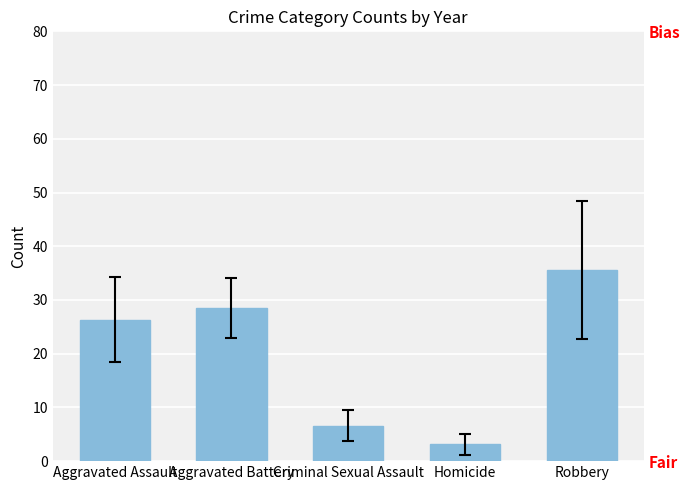

Reading left to right, what are all the values shown in this chart?

Aggravated Assault=26.3	Aggravated Battery=28.5	Criminal Sexual Assault=6.6	Homicide=3.1	Robbery=35.5